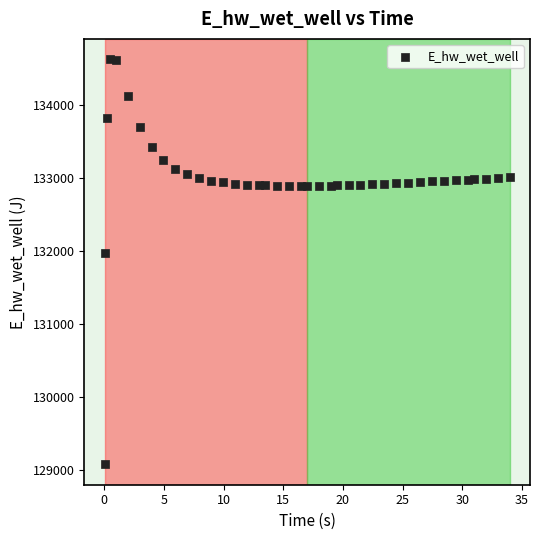

What Y value in the scatter plot is closest to 131849?

131970.0